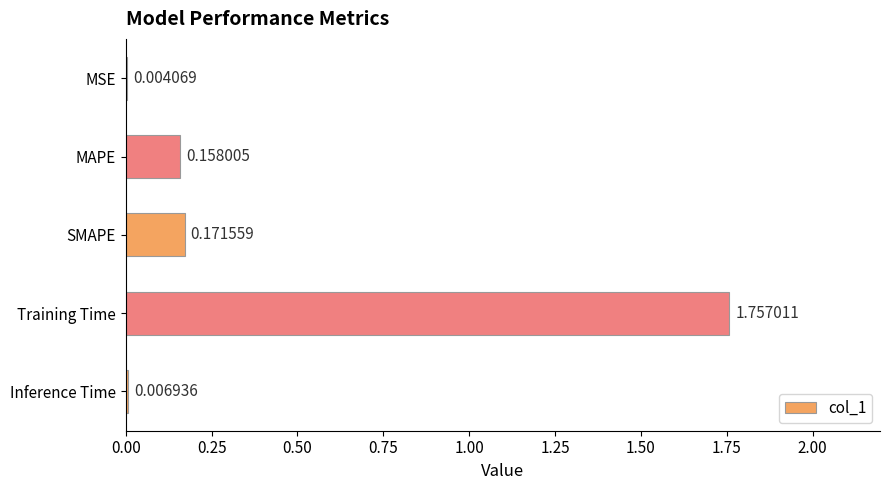

Are the bars horizontal?

Yes